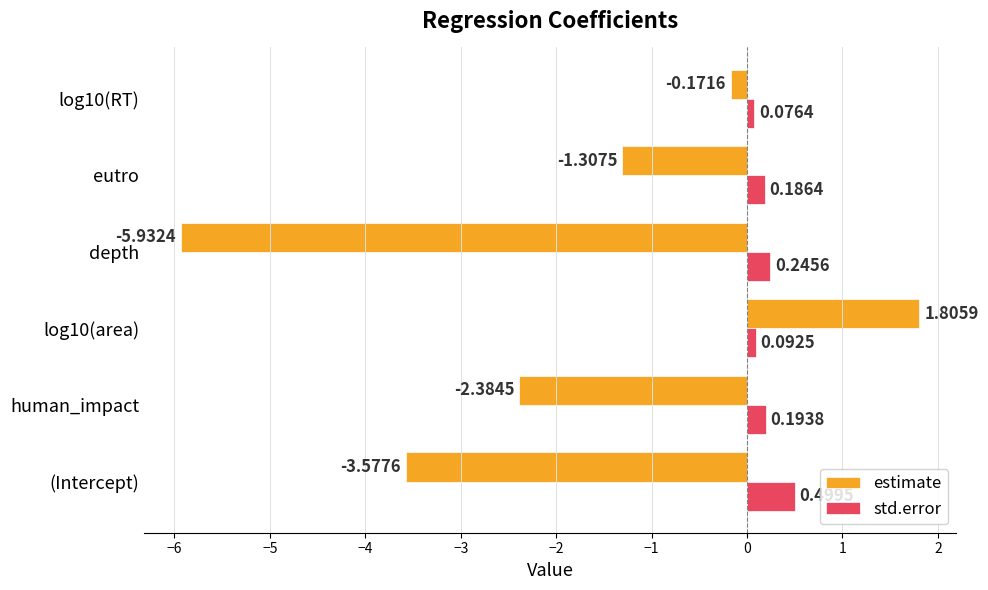

List the labels in order of estimate value, smallest first.

depth, (Intercept), human_impact, eutro, log10(RT), log10(area)